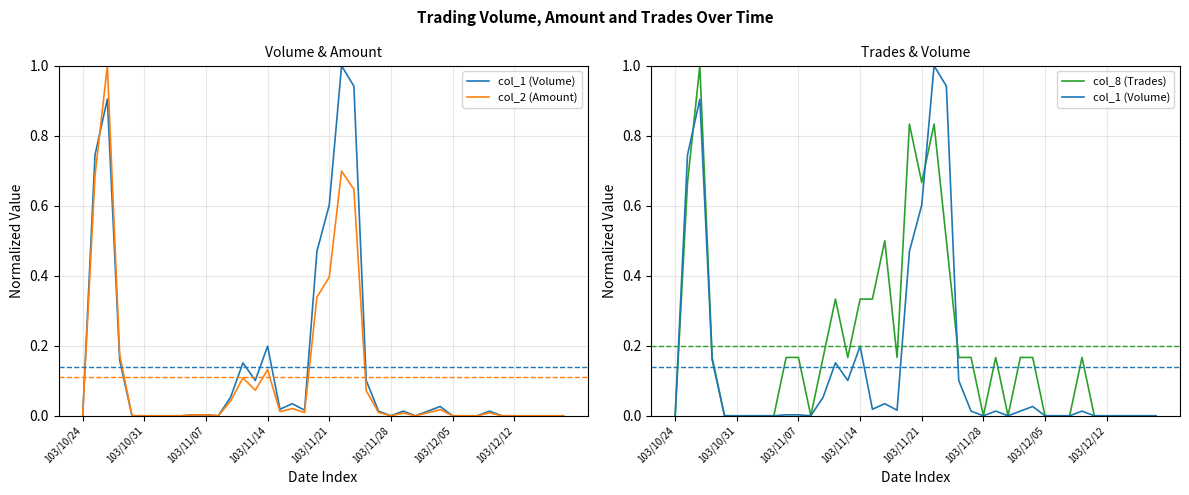

After their last crossing, which series has the higher values: col_1 (Volume) or col_8 (Trades)?

col_8 (Trades)